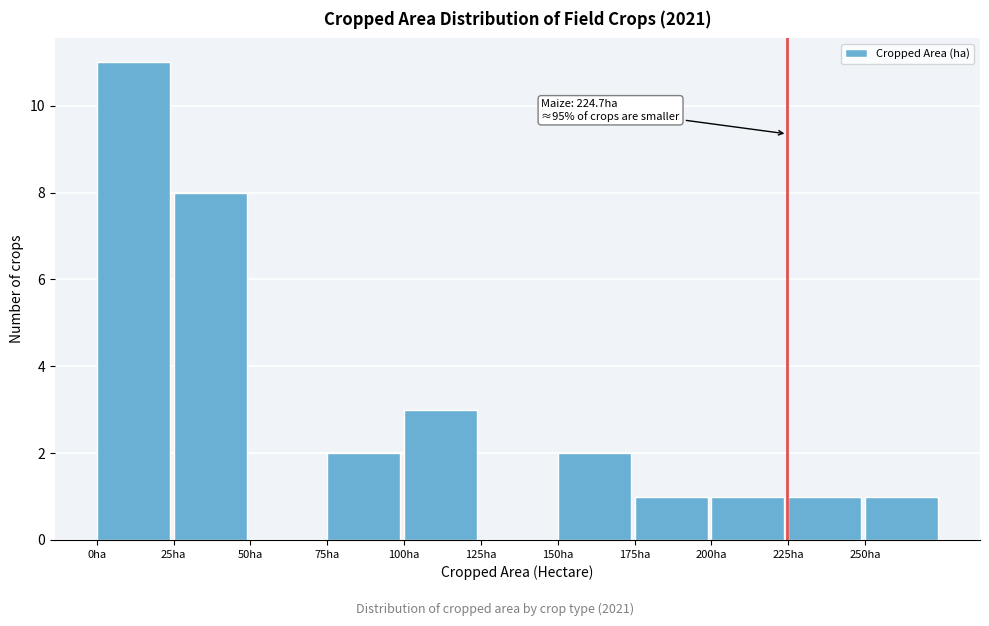

Over which range of the x-axis is the bar tallest?

0 to 25